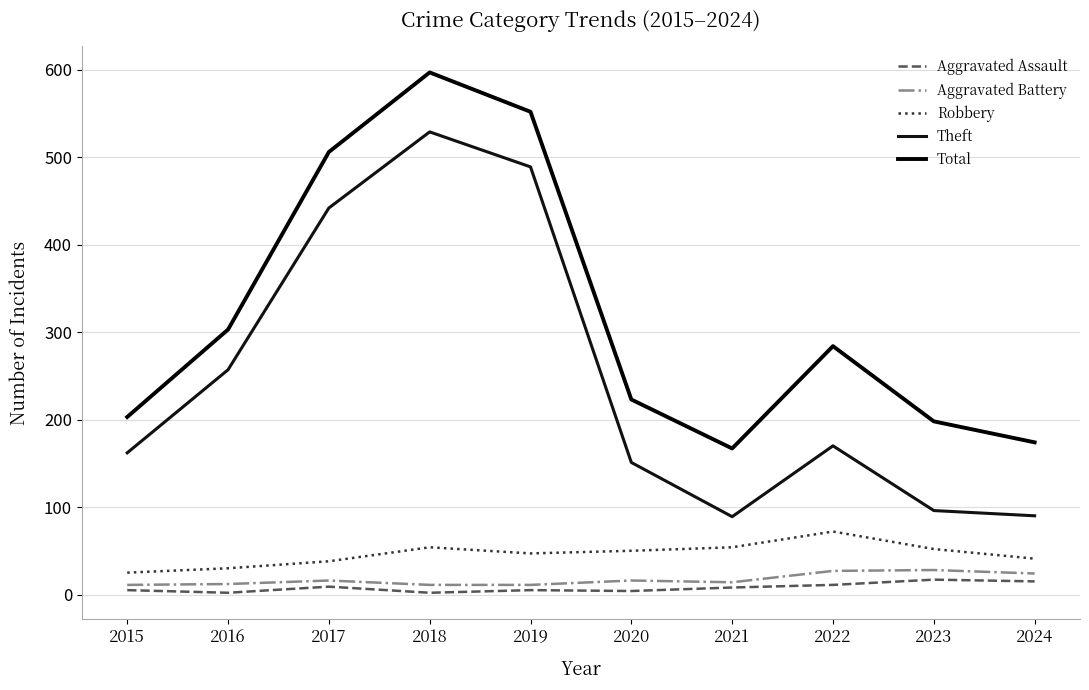

What is the average value of the Theft series?

248